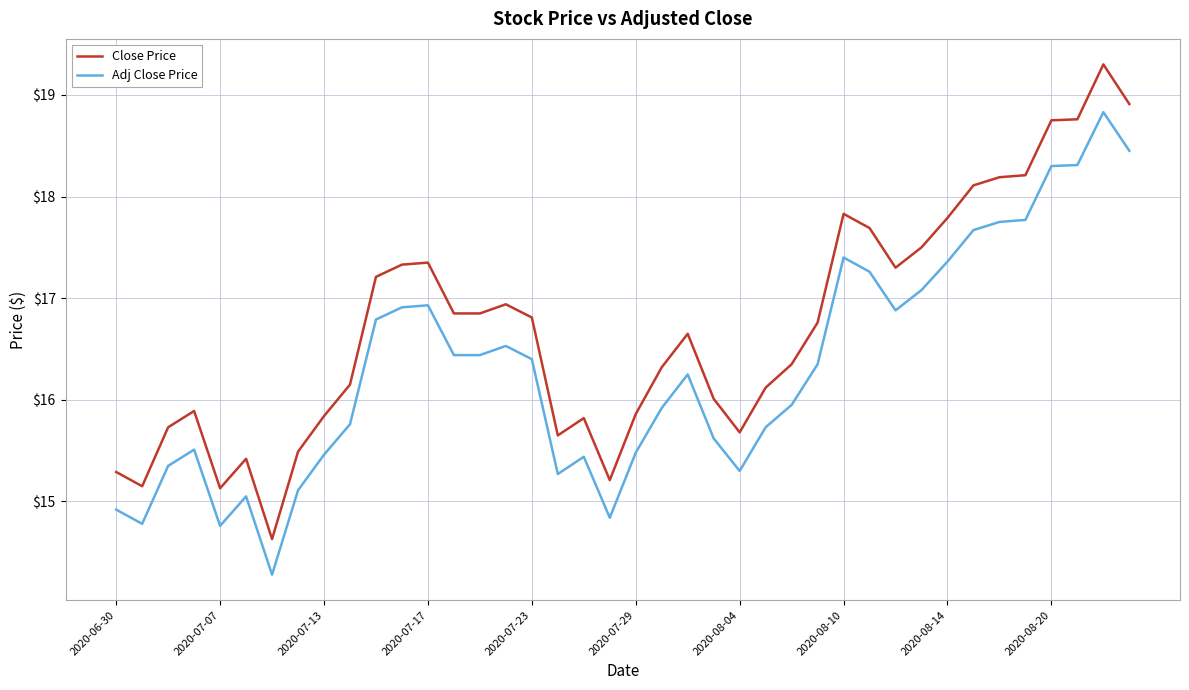

Which series has the largest range (max minus min)?

Close Price